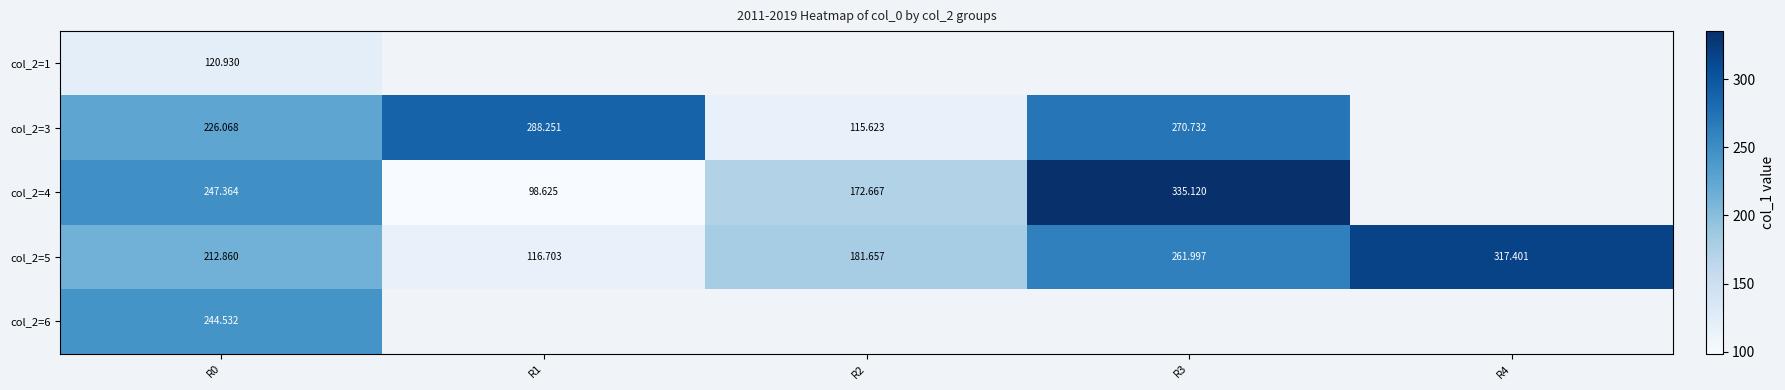

What is the highest value of the col_2=4 series?

335.1